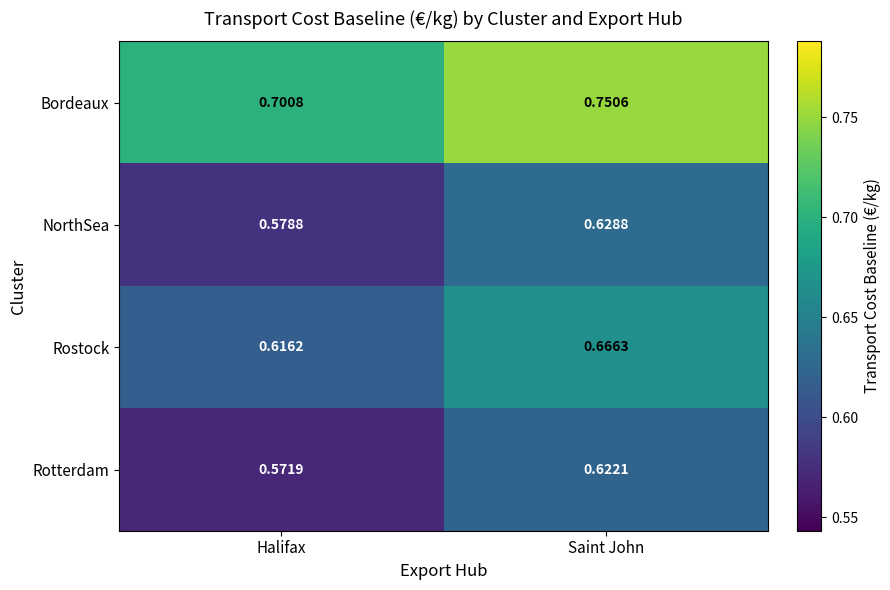

At which label is Rostock closest to 0?

Halifax